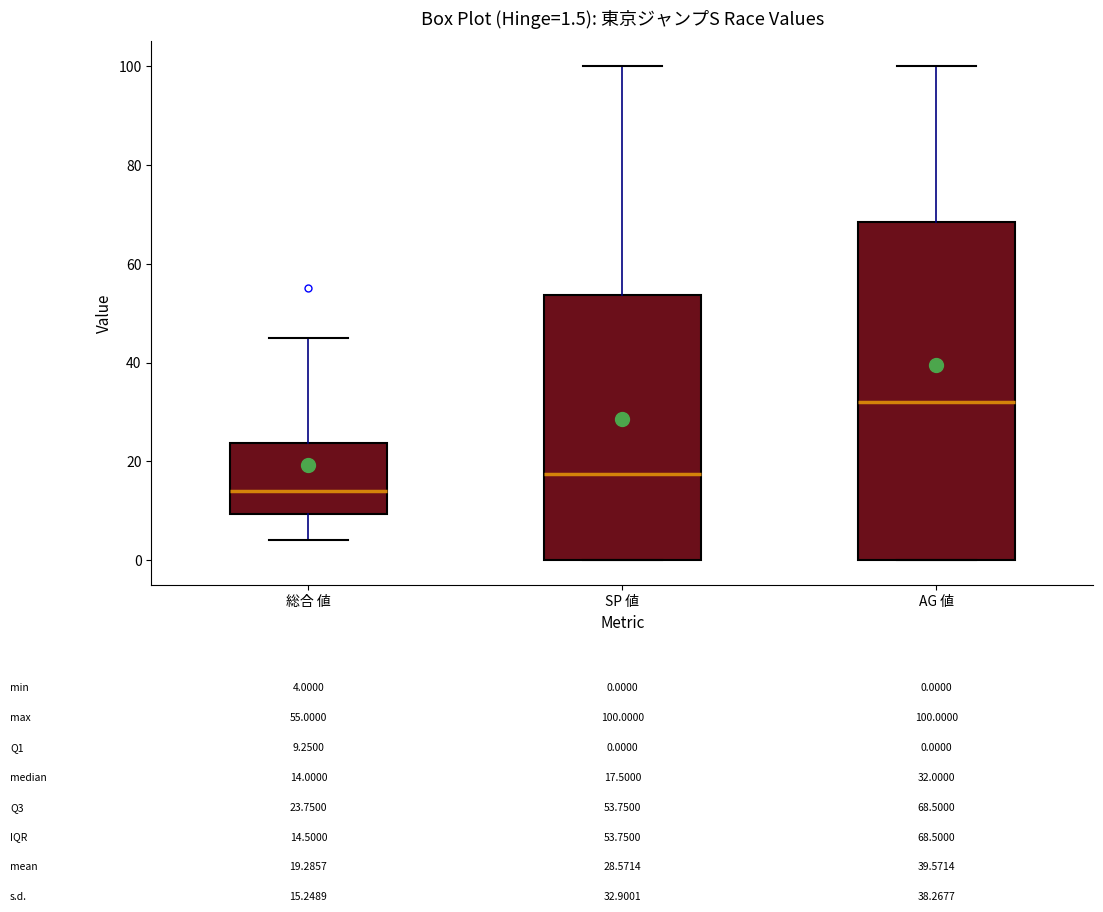

Which box's median line is the lowest?

総合 値